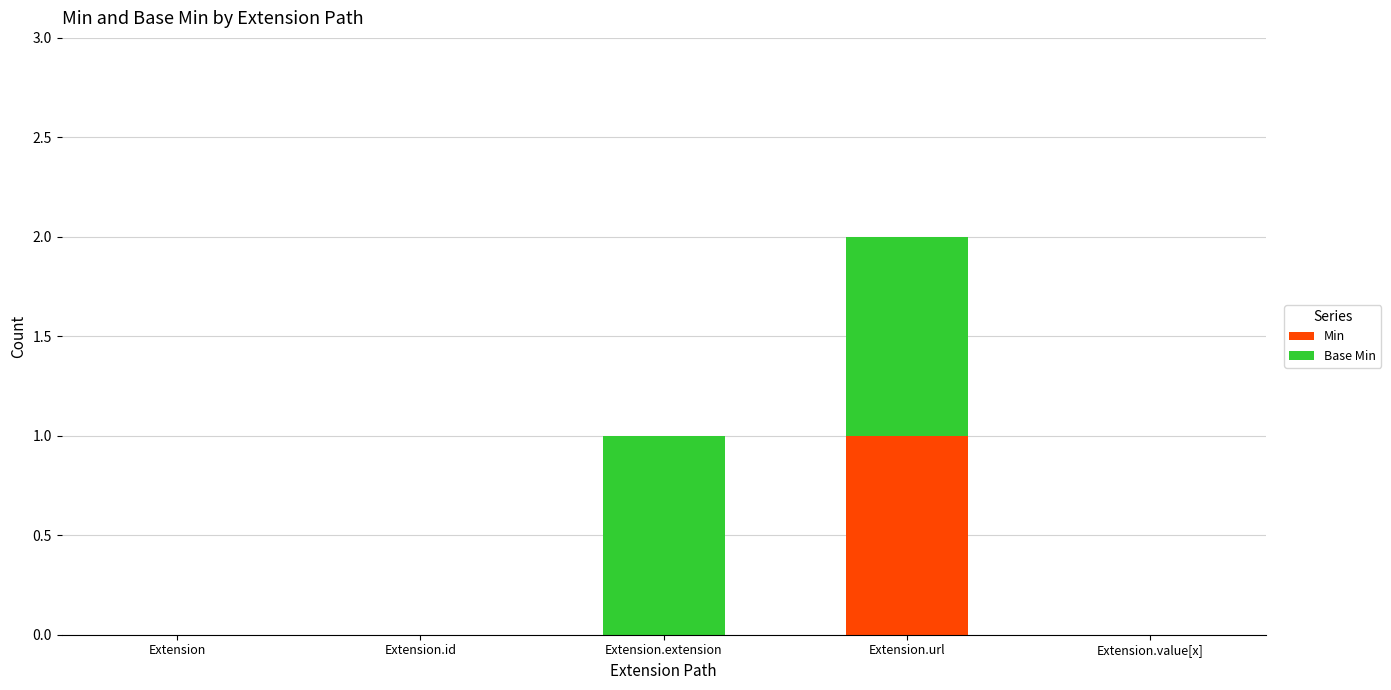

At which category is the sum across all series the highest?

Extension.url